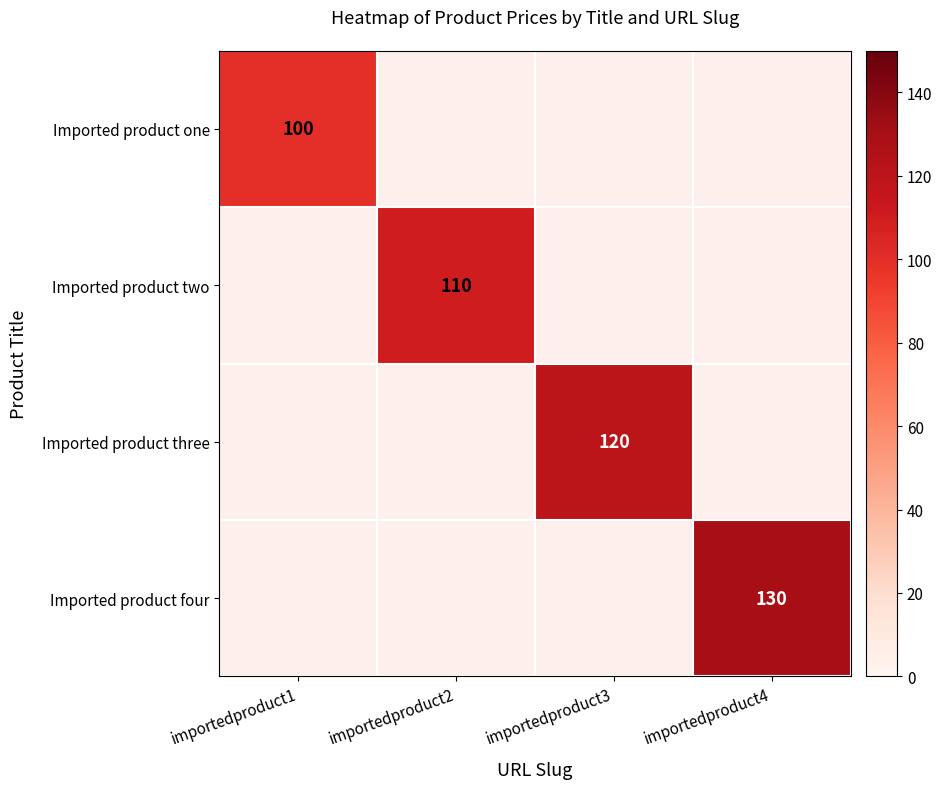

Is it true that Imported product two equals 70 at importedproduct2?

False